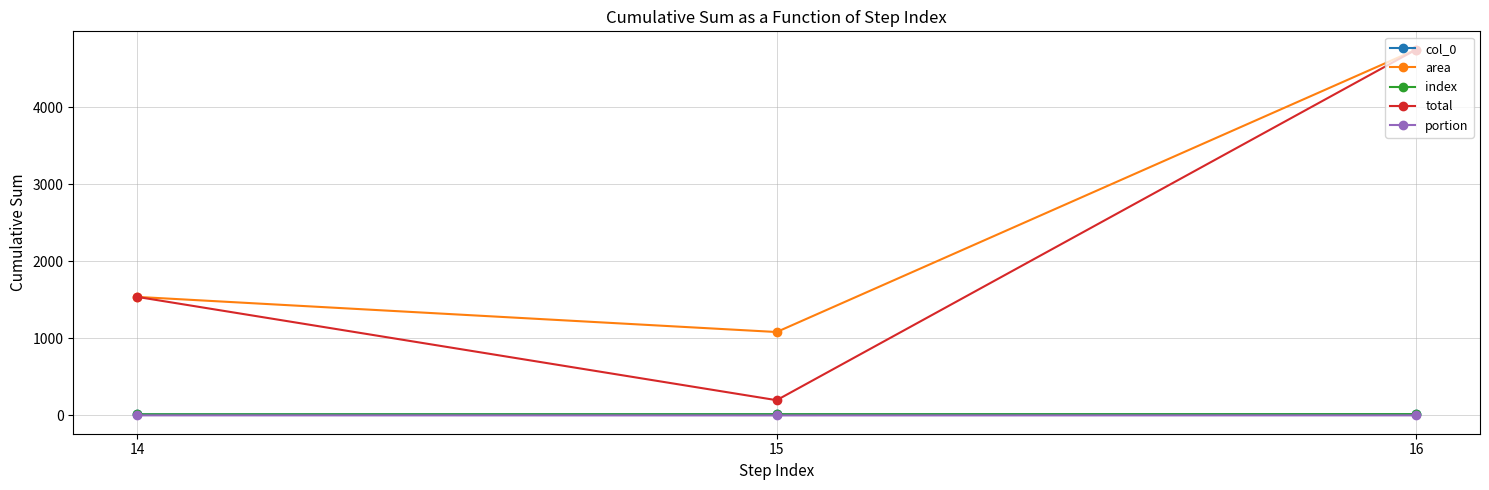

What is the difference between the maximum and minimum values in the area series?

3666.0